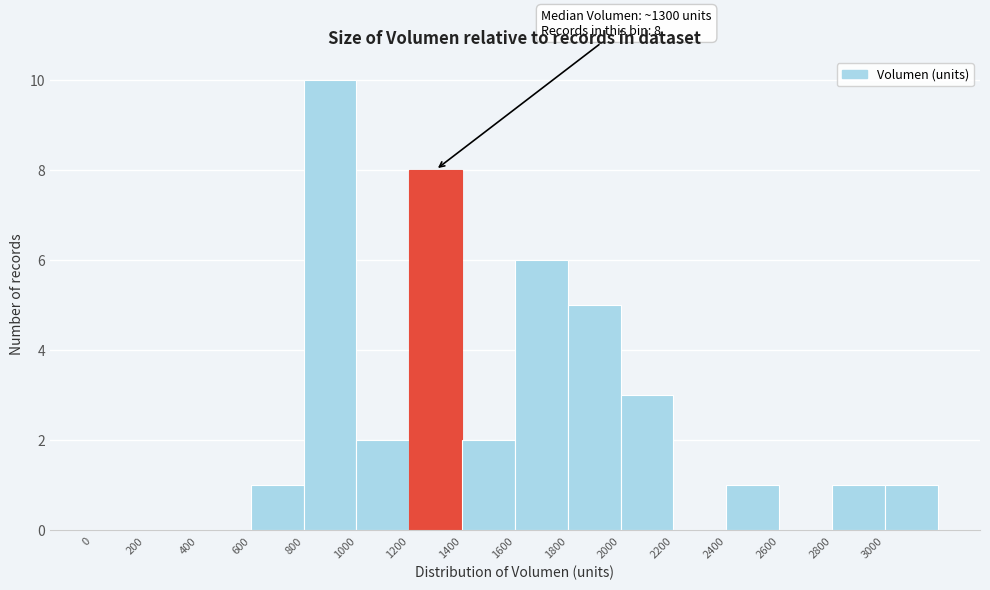

Over which range of the x-axis is the bar tallest?

800 to 1000